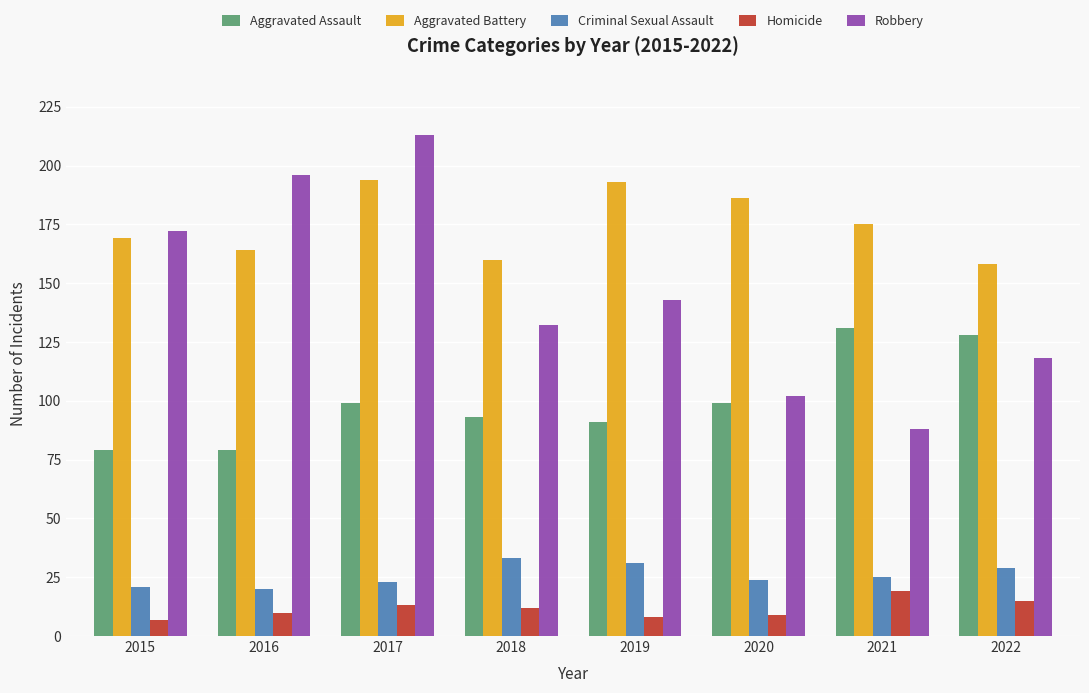

List the series in order of their peak value, highest first.

Robbery, Aggravated Battery, Aggravated Assault, Criminal Sexual Assault, Homicide